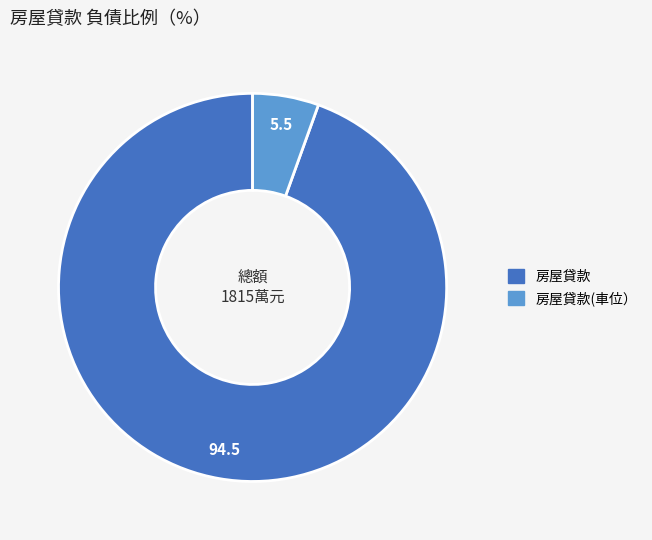

Is there any slice that represents more than half of the pie?

Yes